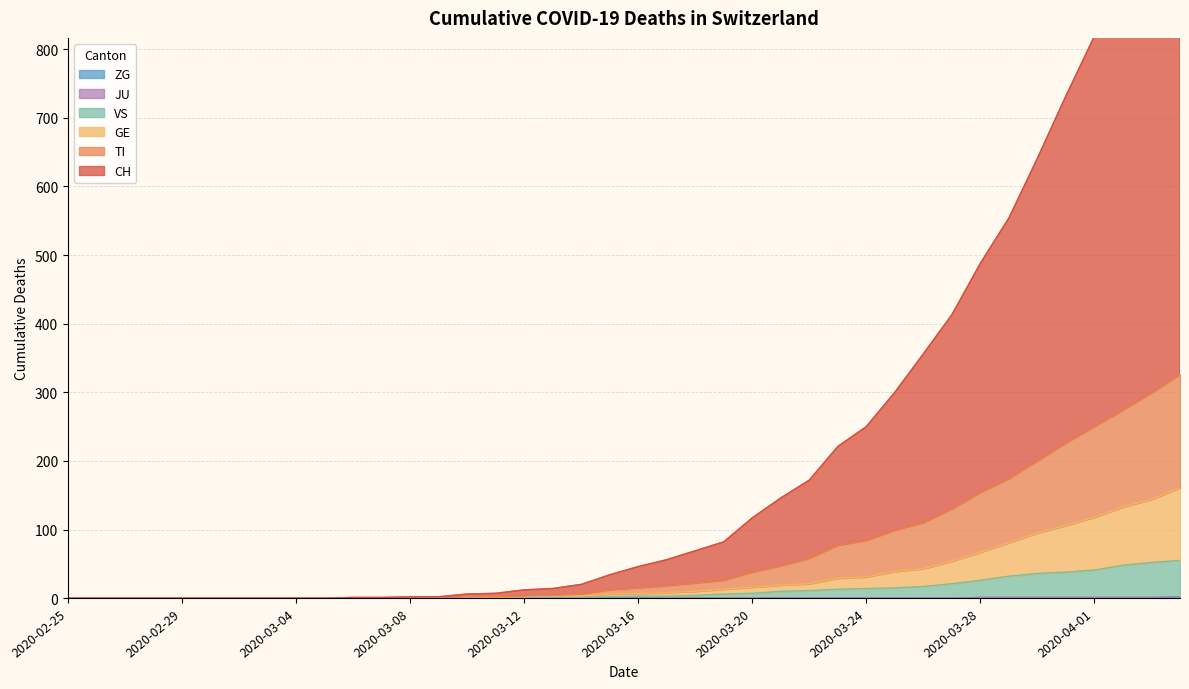

What is the difference between the highest and lowest values at 2020-03-09?

2